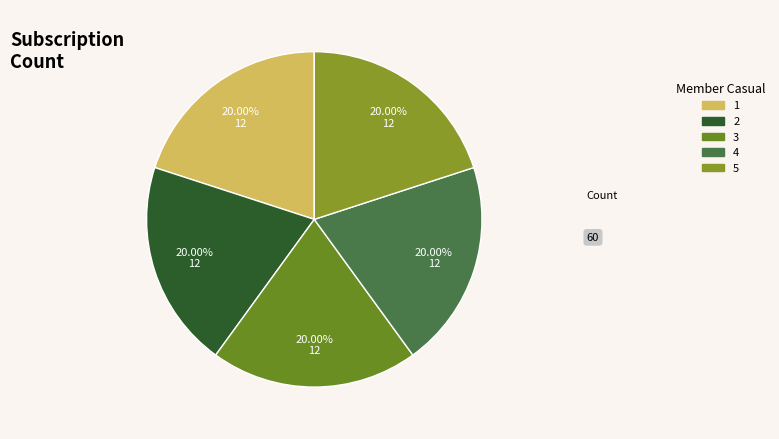

The 5 slice represents 23% of the pie. True or false?

False